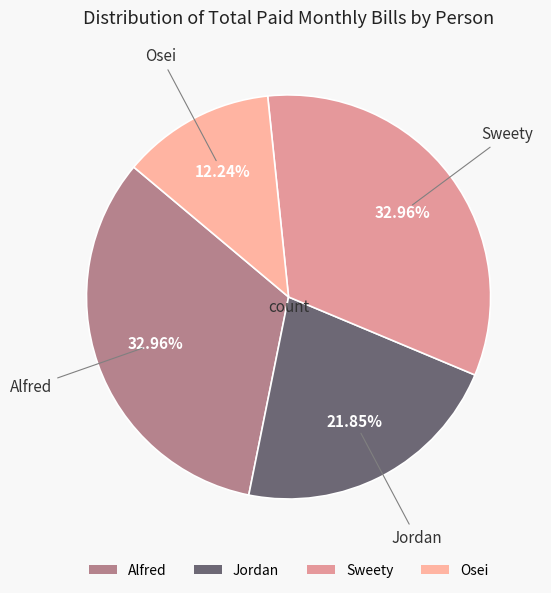

To the nearest percent, what is the combined percentage of Osei and Alfred?

45%